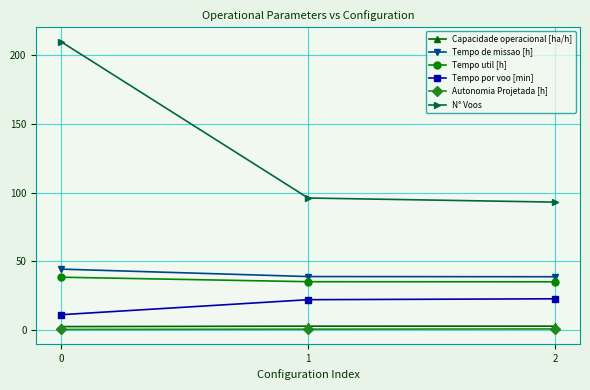

What is the total value across all series at 0?

305.8